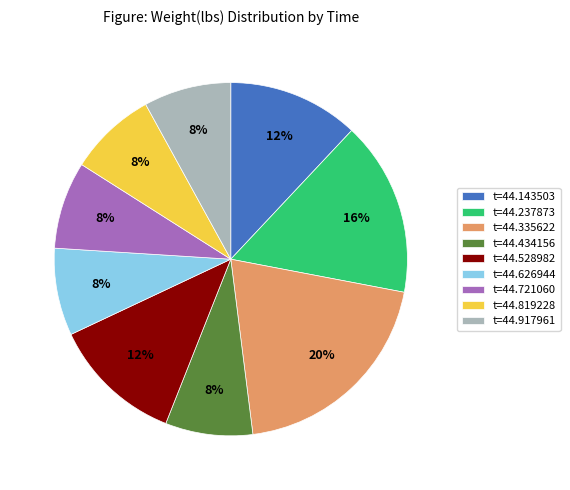

The t=44.721060 slice represents 2% of the pie. True or false?

False